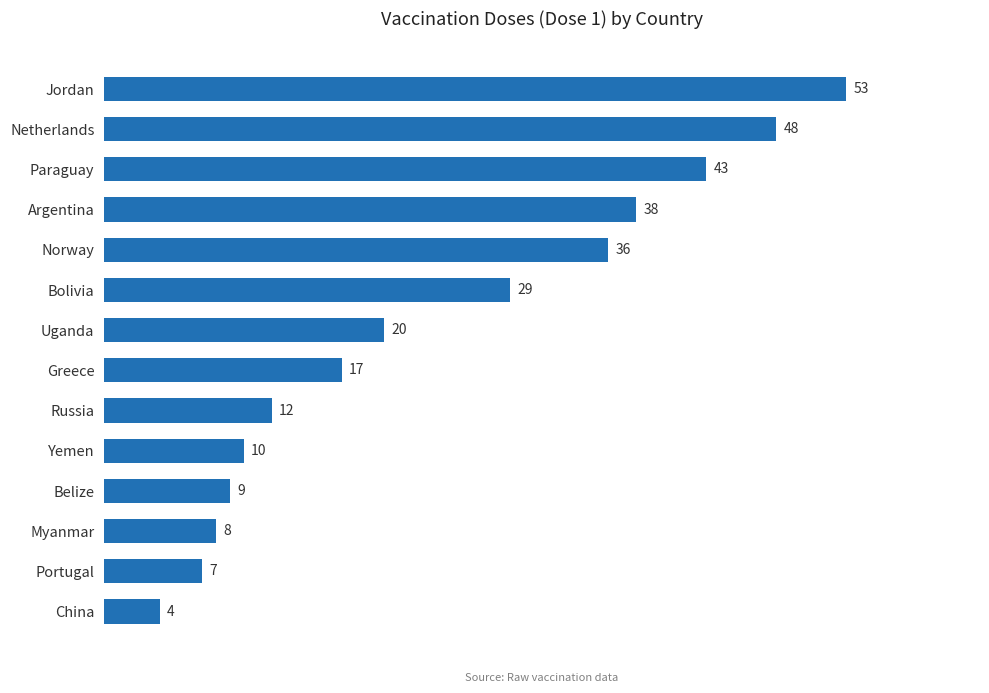

What is the greatest value displayed?

53